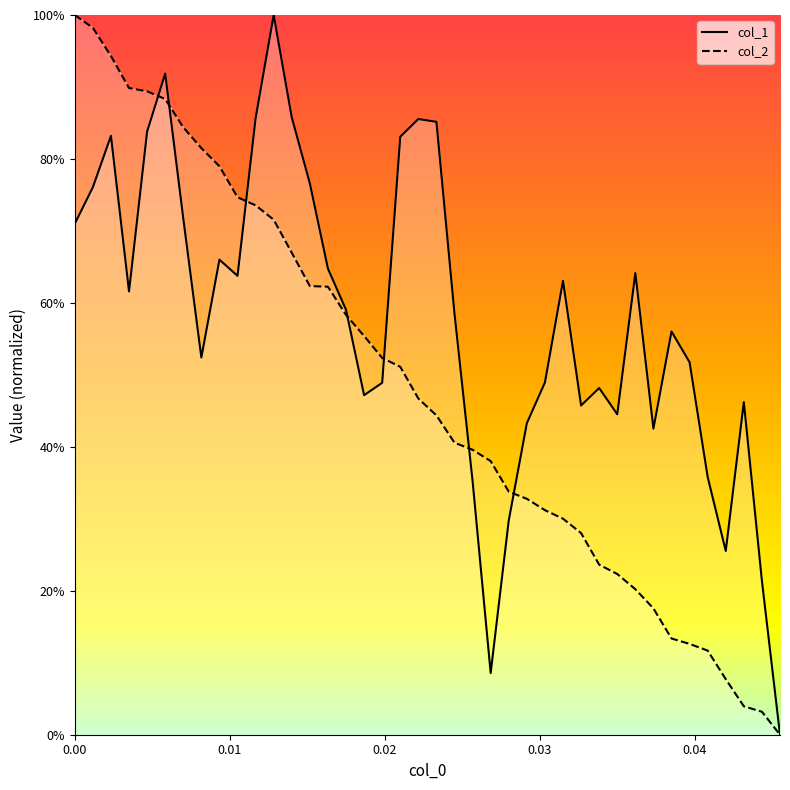

Reading left to right, list all the values displayed in this chart.

col_1: 71.0	76.1	83.2	61.6	83.8	91.9	71.7	52.4	66.0	63.8	85.7	100.0	85.8	76.6	64.8	59.0	47.2	48.9	83.1	85.5	85.2	58.5	35.2	8.6	29.8	43.3	48.9	63.1	45.7	48.2	44.5	64.1	42.5	56.0	51.8	35.8	25.5	46.2	21.4	0.0
col_2: 100.0	98.2	94.3	89.9	89.4	88.3	84.4	81.5	79.0	74.7	73.6	71.6	67.0	62.3	62.2	58.3	55.4	52.4	51.1	46.7	44.4	40.6	39.6	38.0	33.8	32.8	31.2	30.0	28.0	23.6	22.3	20.2	17.6	13.4	12.6	11.7	7.7	4.0	3.2	0.0